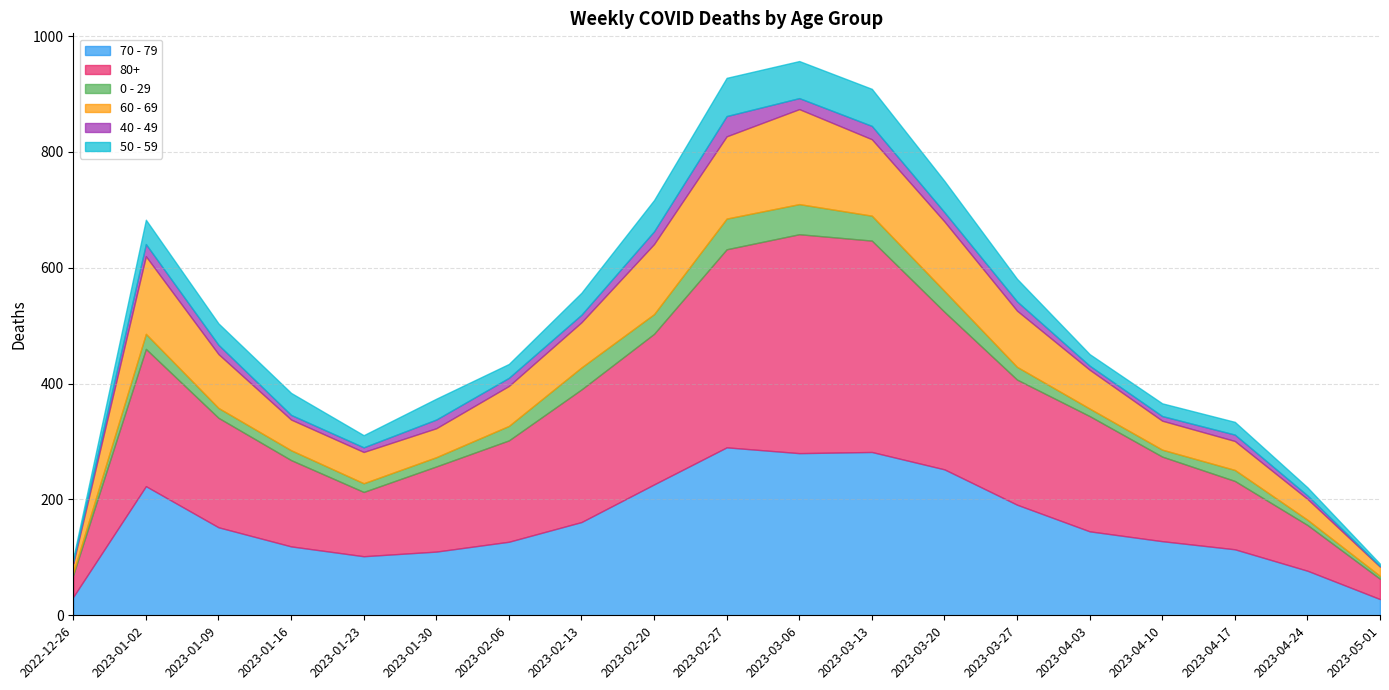

True or false: 50 - 59 and 0 - 29 intersect in this chart.

True